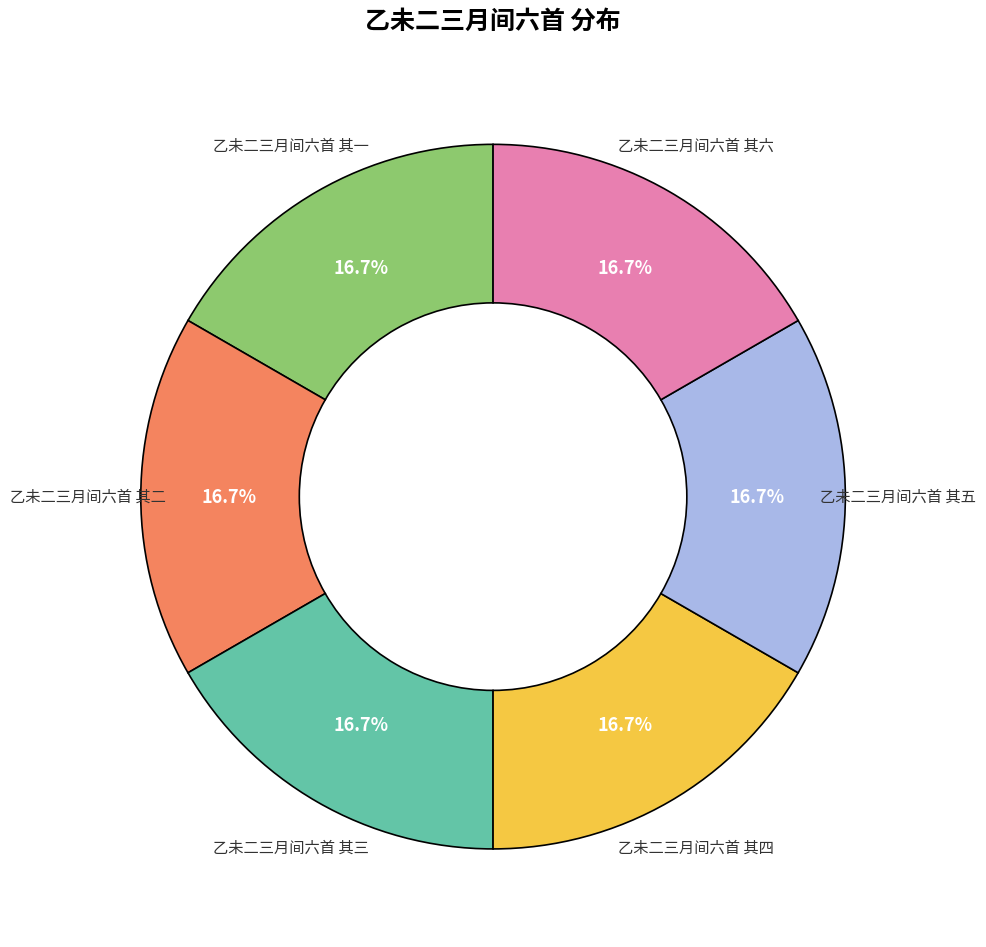

Is there any slice that represents more than half of the pie?

No